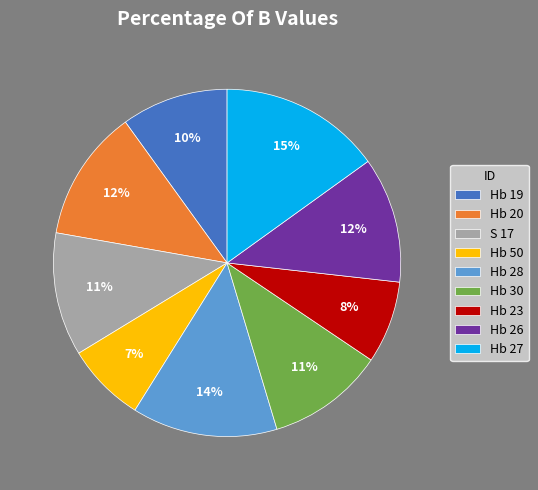

Does Hb 27 account for over 50% of the chart?

No